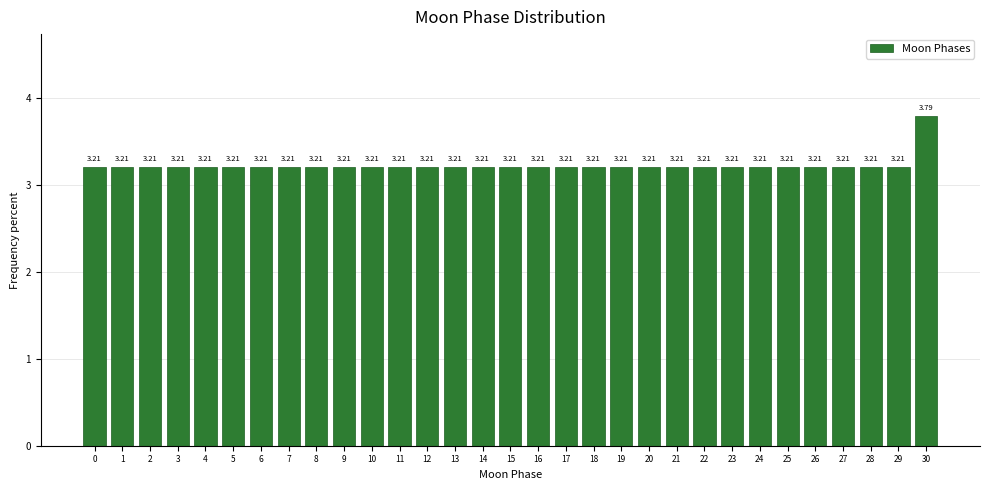

What is the average value?

3.2